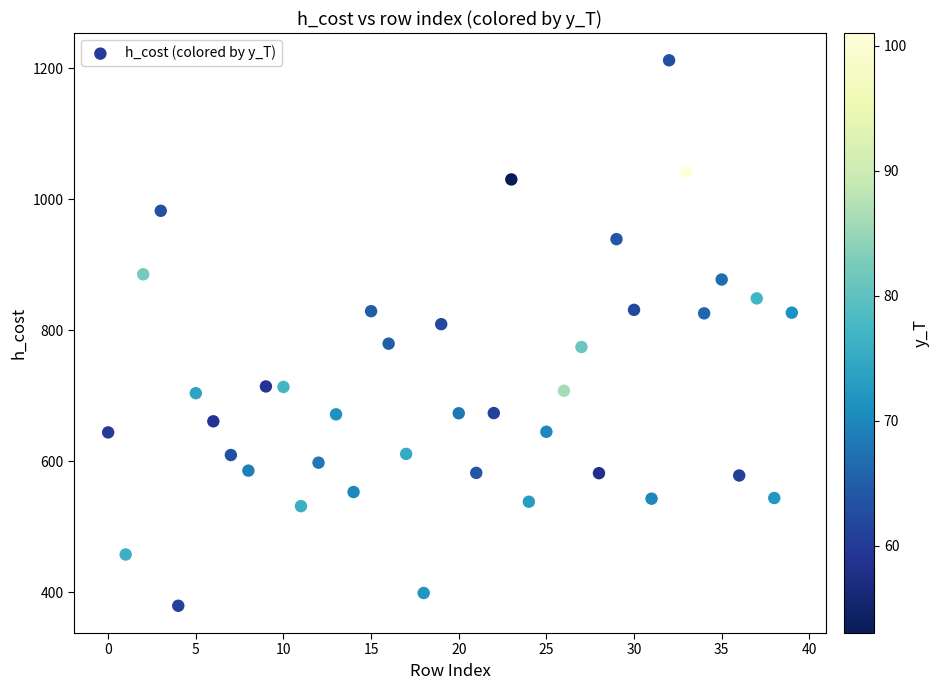

What is the range of Y values (max minus min)?

833.1